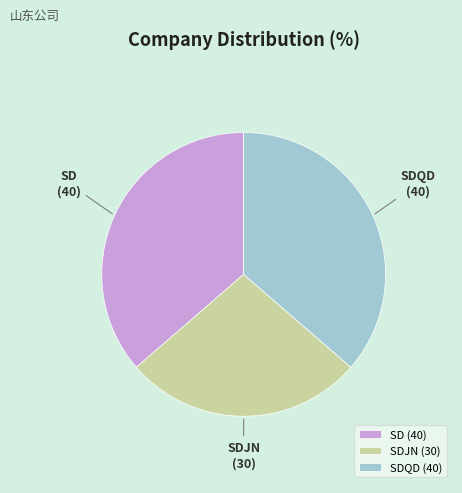

Is there a majority slice in this chart?

No